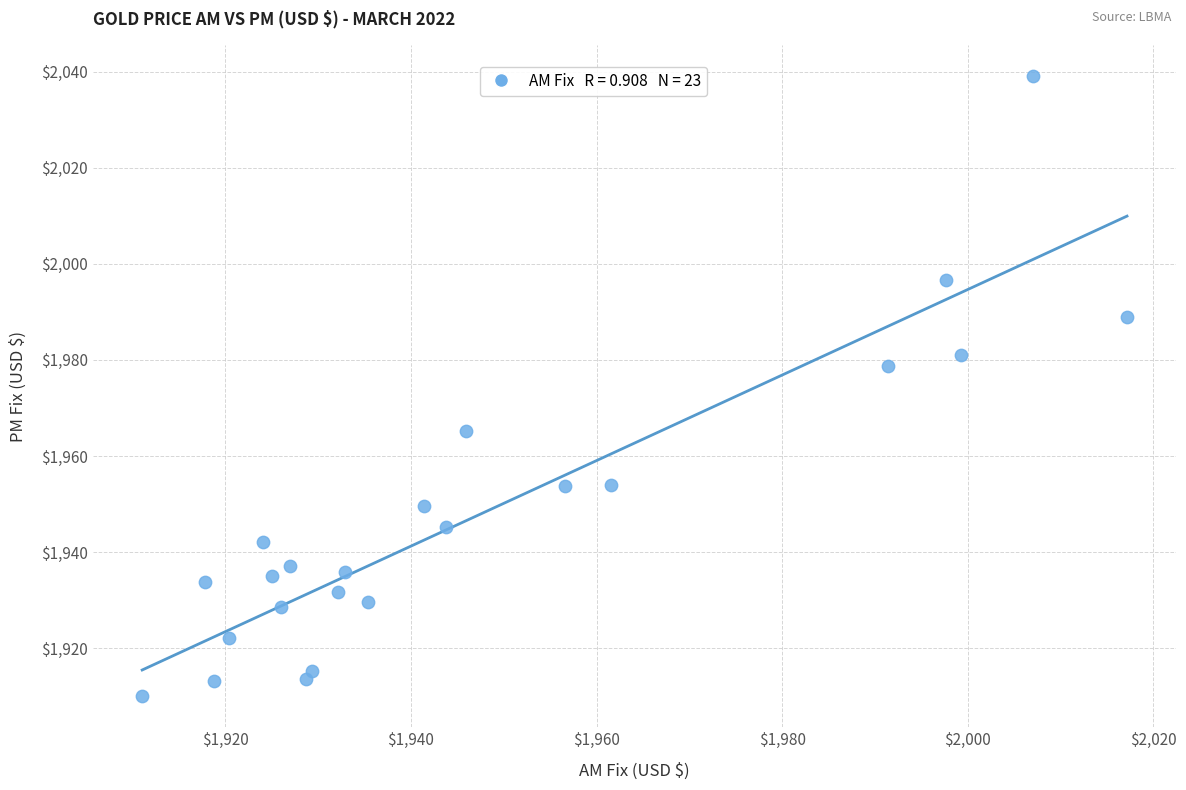

What Y value in the scatter plot is closest to 1974?

1978.7